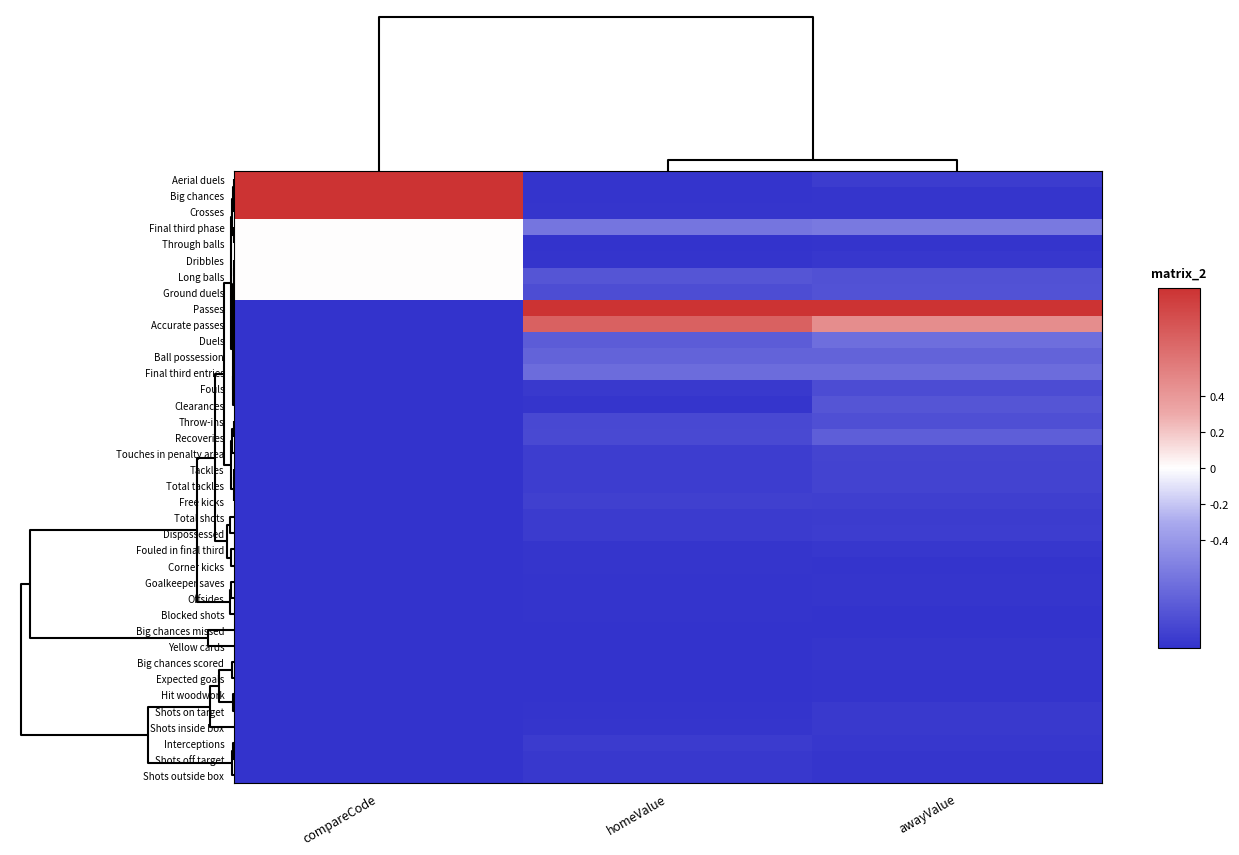

List the series in order of their peak value, lowest first.

Big chances missed, Hit woodwork, Blocked shots, Expected goals, Goalkeeper saves, Offsides, Yellow cards, Big chances scored, Corner kicks, Fouled in final third, Shots off target, Shots outside box, Shots on target, Shots inside box, Interceptions, Total shots, Dispossessed, Free kicks, Tackles, Total tackles, Touches in penalty area, Fouls, Throw-ins, Clearances, Recoveries, Ball possession, Final third entries, Duels, Final third phase, Through balls, Dribbles, Long balls, Ground duels, Accurate passes, Aerial duels, Big chances, Crosses, Passes